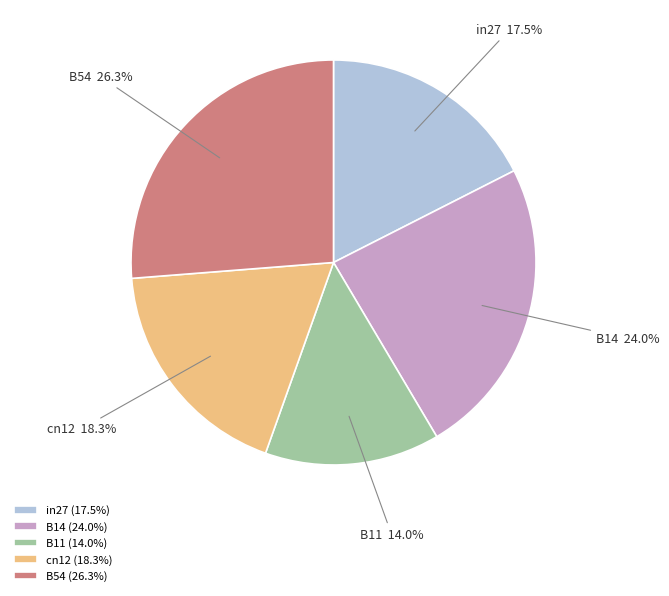

How many slices are in this pie chart?

5